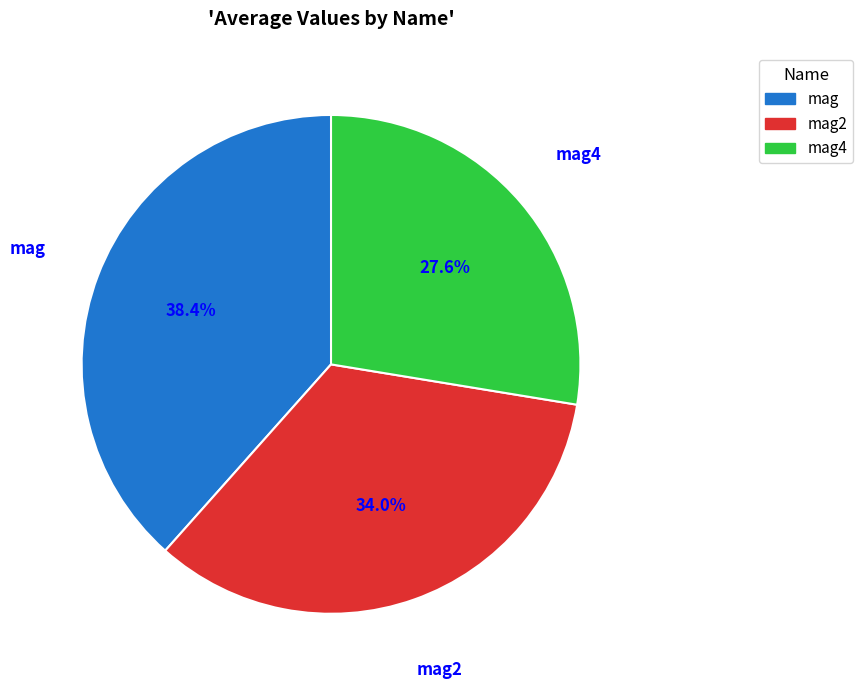

Combined, do mag4 and mag account for over 50%?

Yes